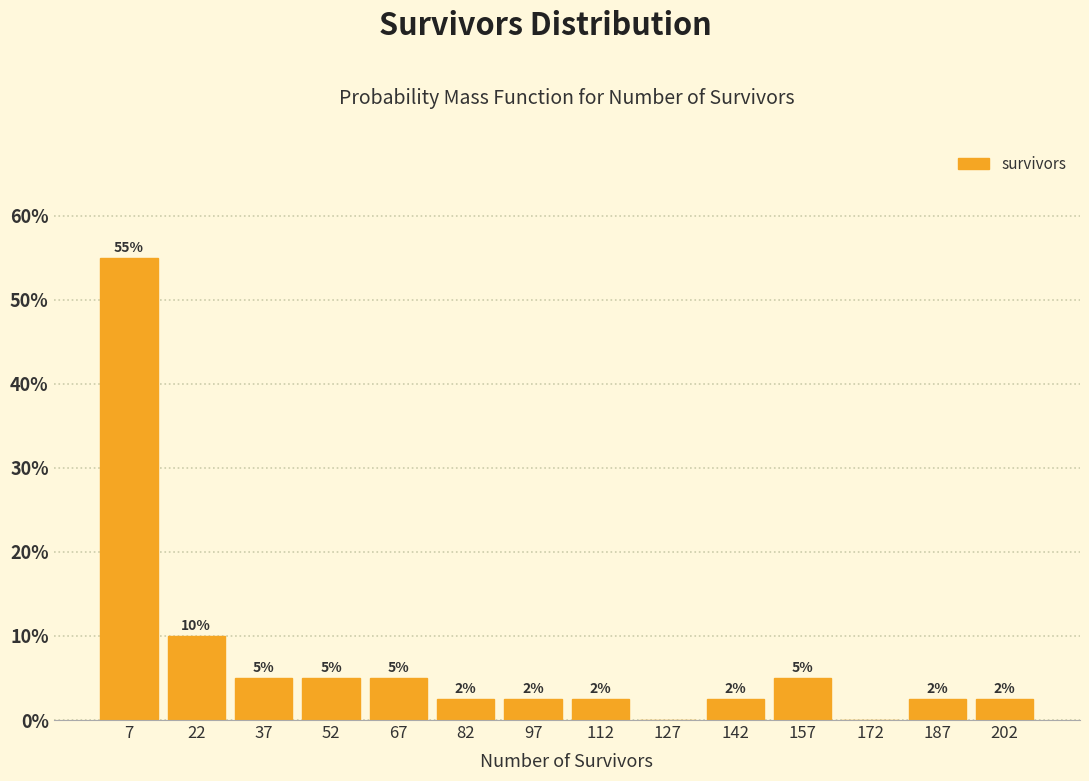

Over which range of the x-axis is the bar tallest?

0 to 15